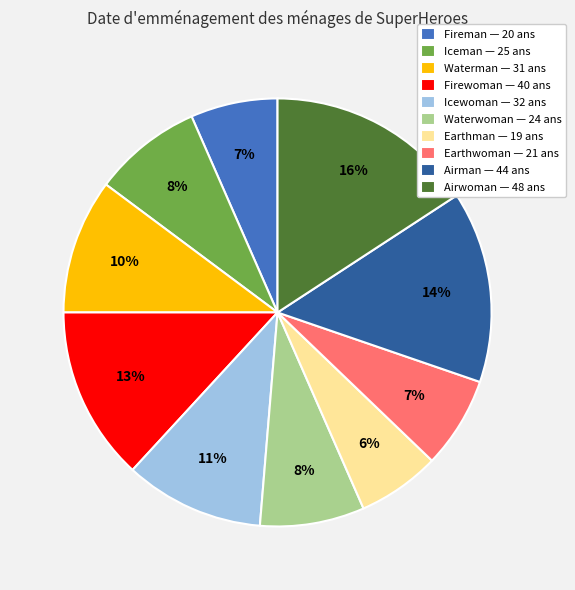

Is Waterwoman the majority of the pie?

No